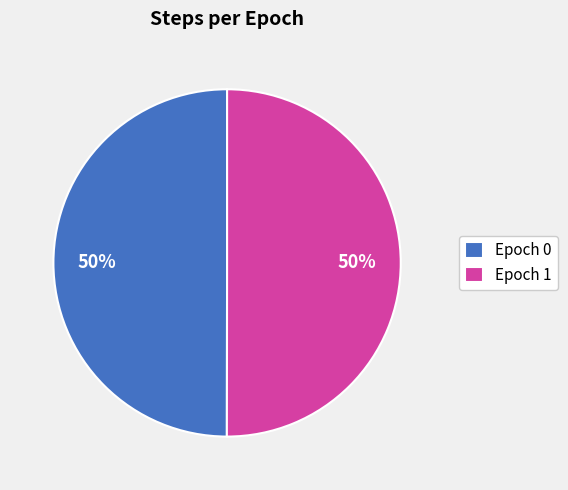

What percentage is the Epoch 1 slice, to the nearest percent?

50%